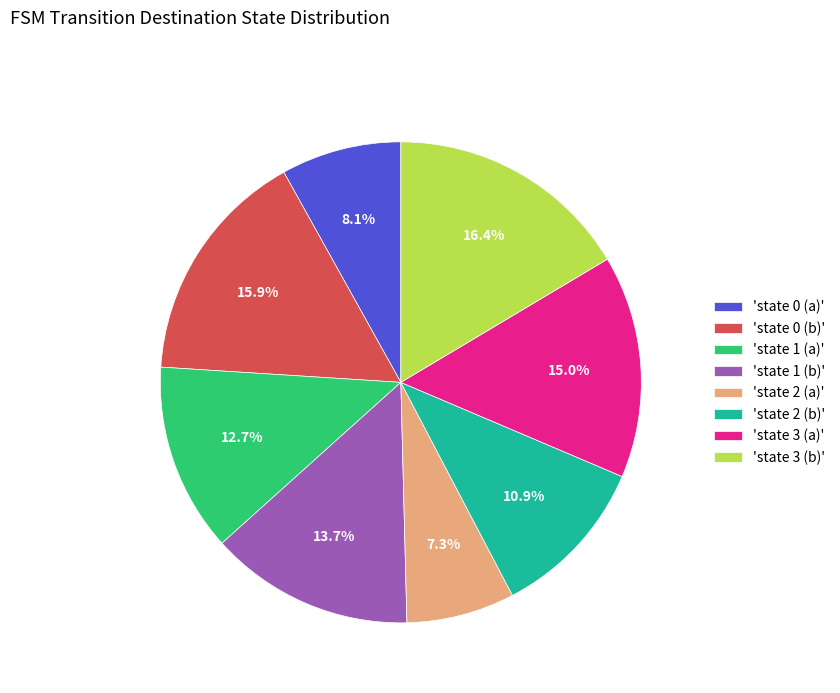

Which slice is the smallest?

'state 2 (a)'